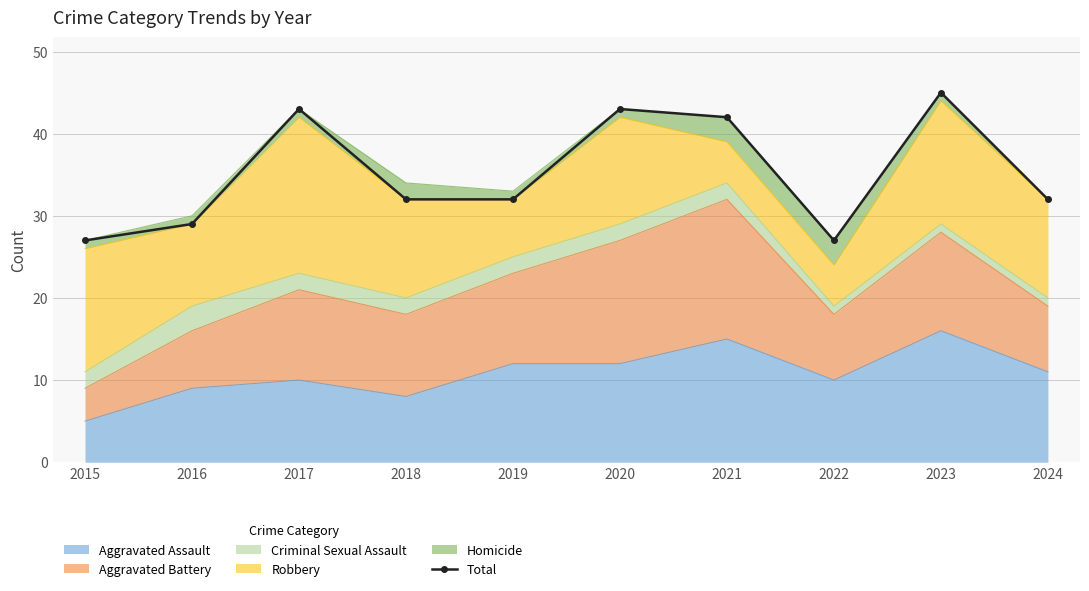

What is the sum of the values at 2024 and 2022?

59